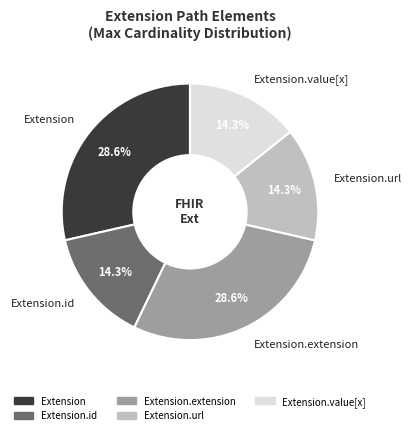

Does any single category account for the majority?

No